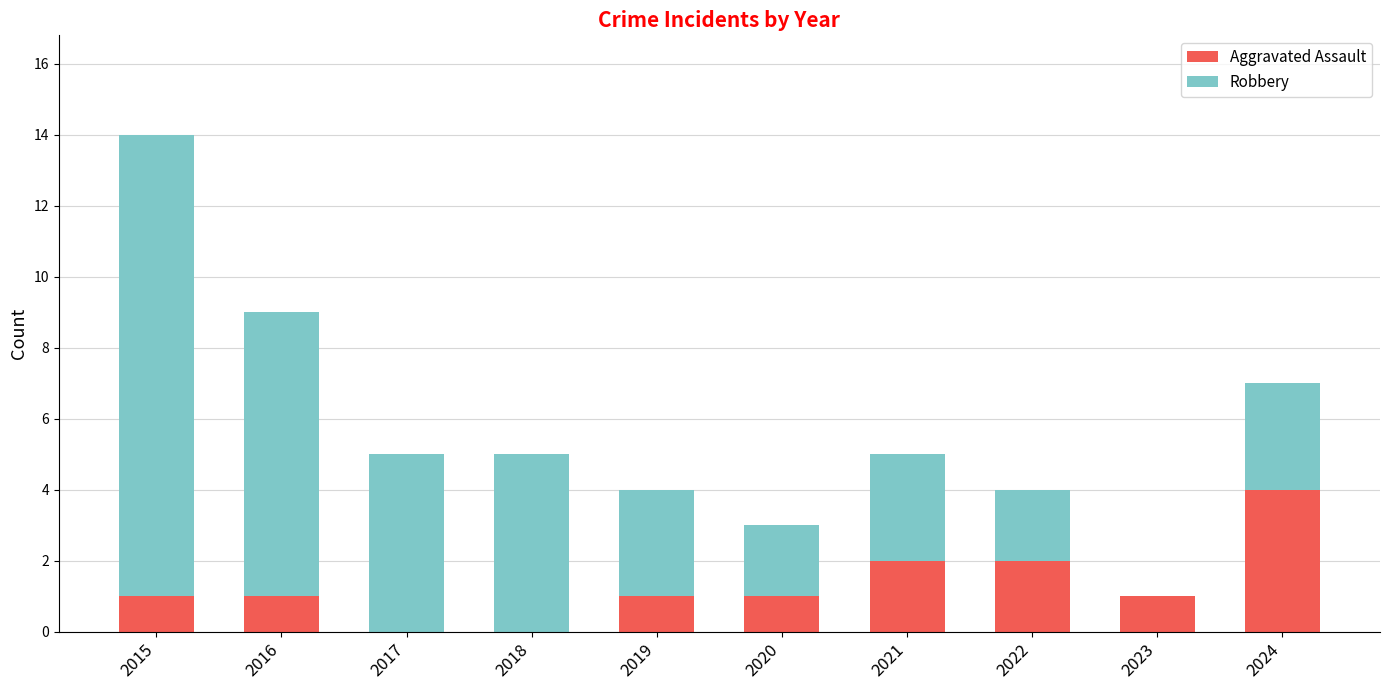

What is the total value across all series at 2019?

4